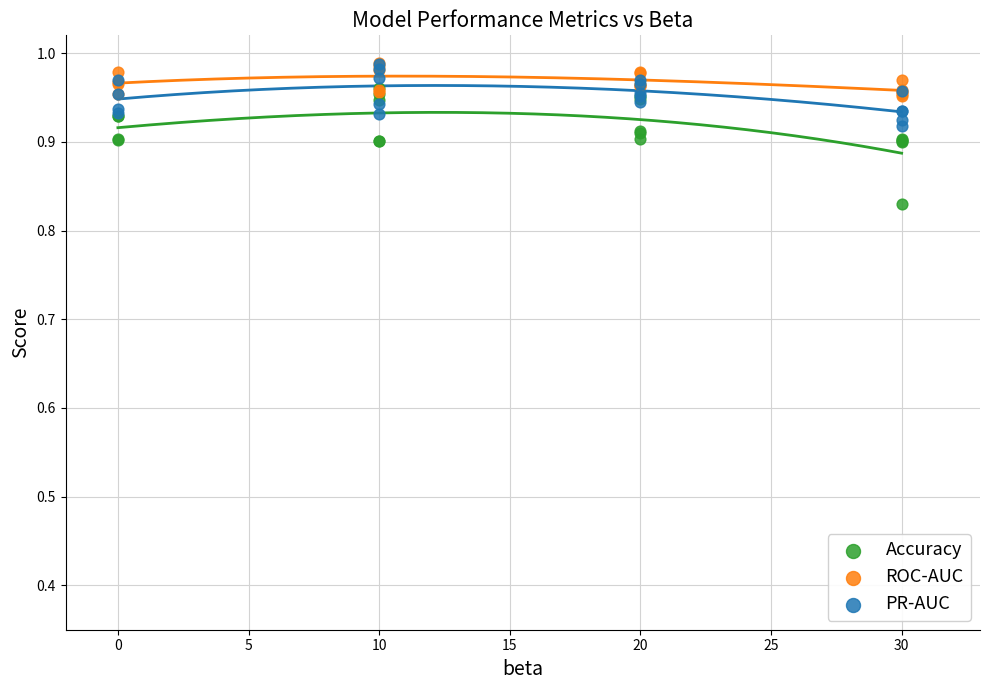

What are all the series names shown in the legend?

Accuracy, ROC-AUC, PR-AUC